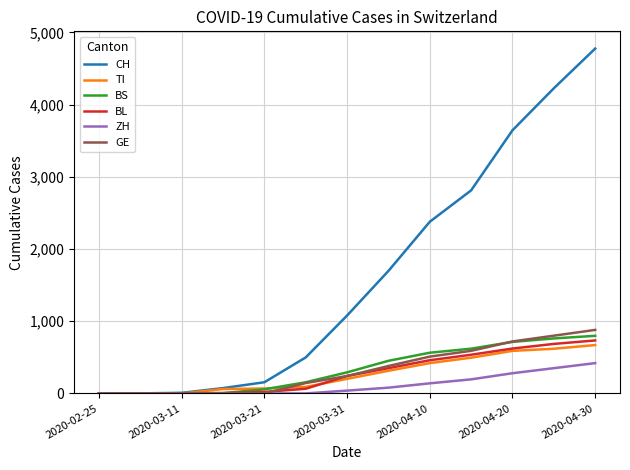

What is the difference between the second highest and second lowest values in the GE series?

800